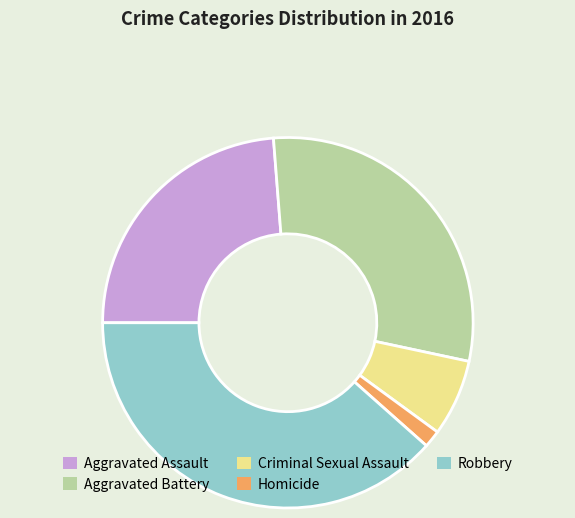

Which has a higher value, Criminal Sexual Assault or Aggravated Assault?

Aggravated Assault